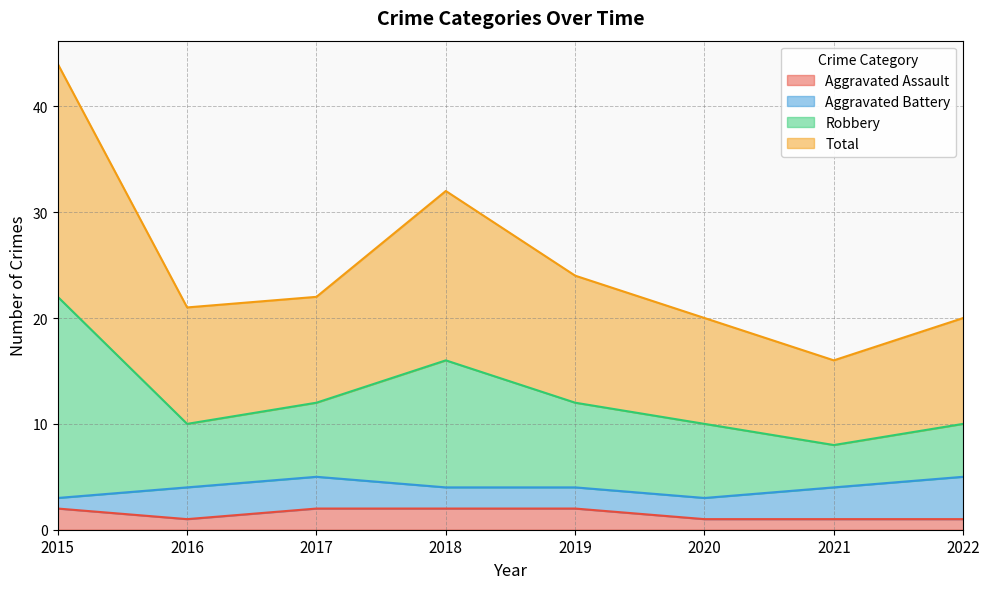

Where is the first local maximum for Robbery?

2018